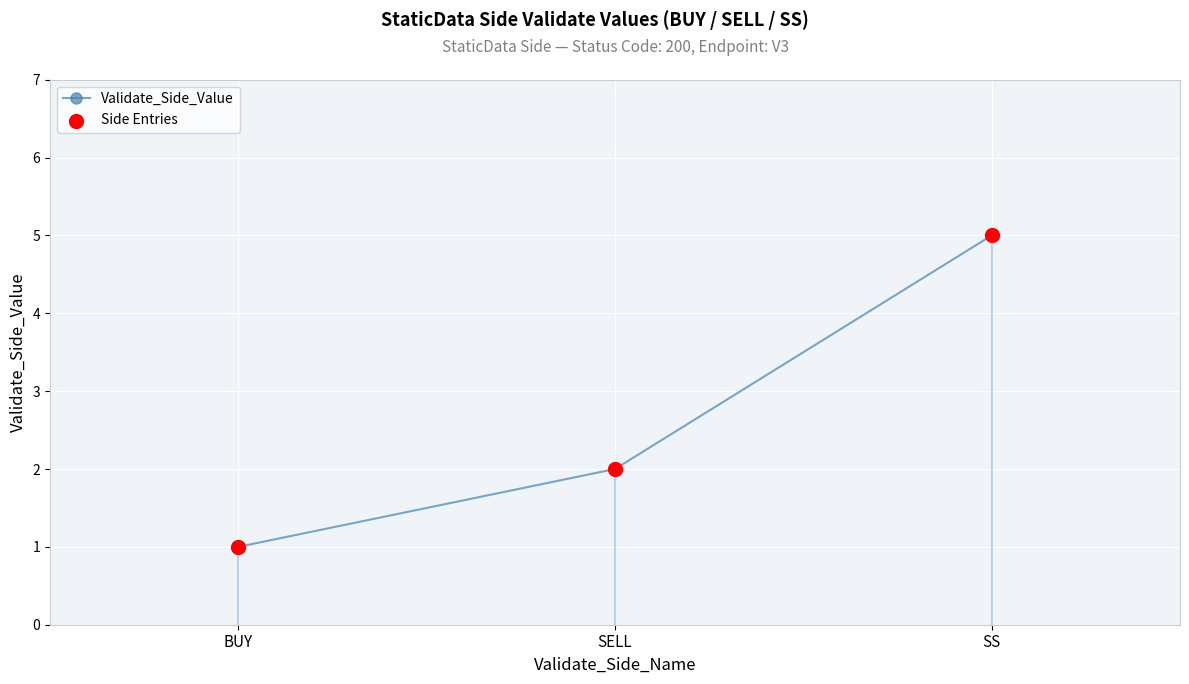

At which category is the sum across all series the highest?

SS